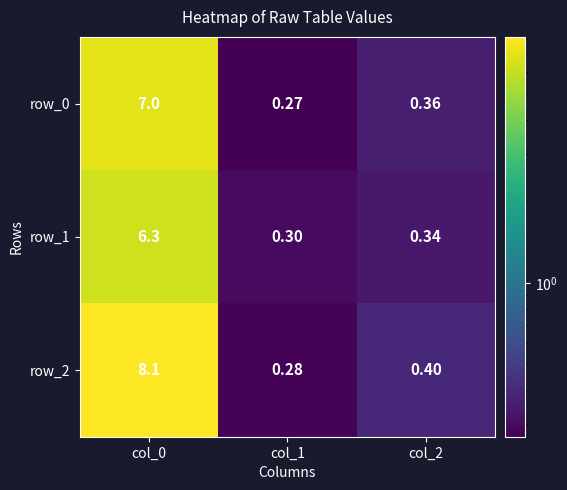

List the series in order of their overall mean, highest first.

row_2, row_0, row_1